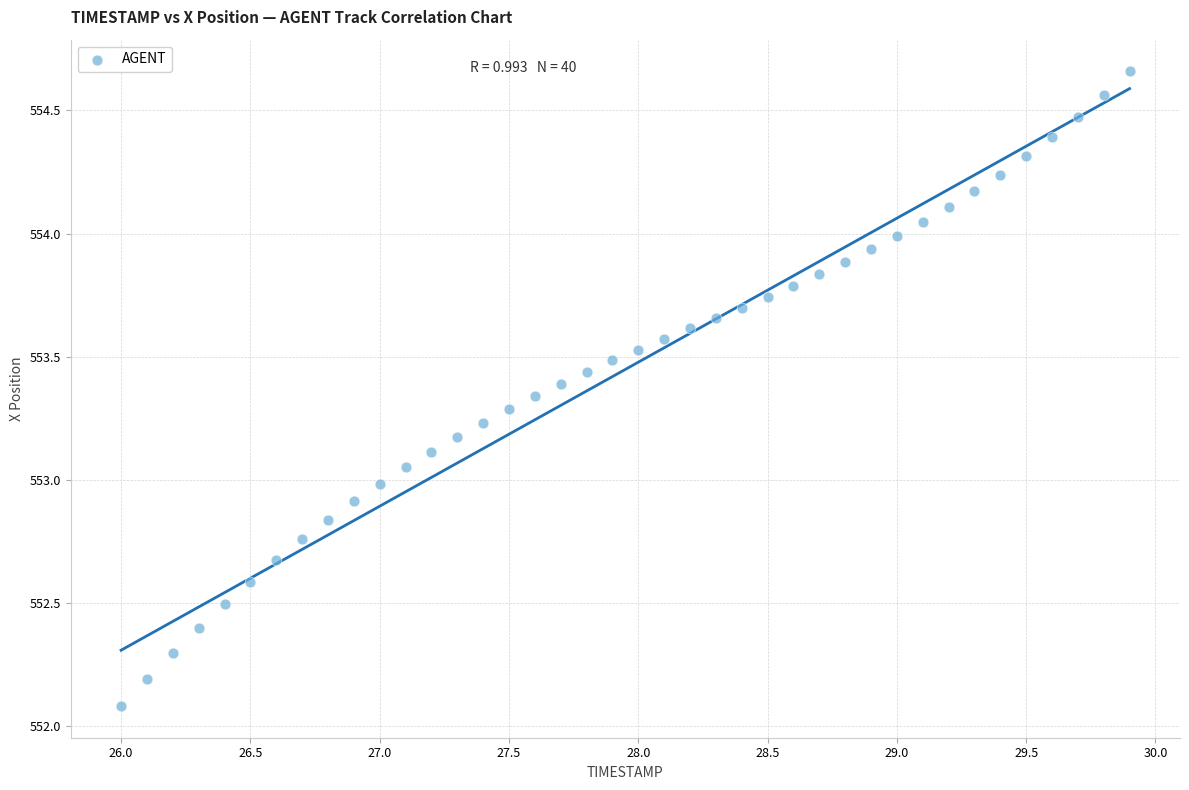

What is the range of Y values (max minus min)?

2.6